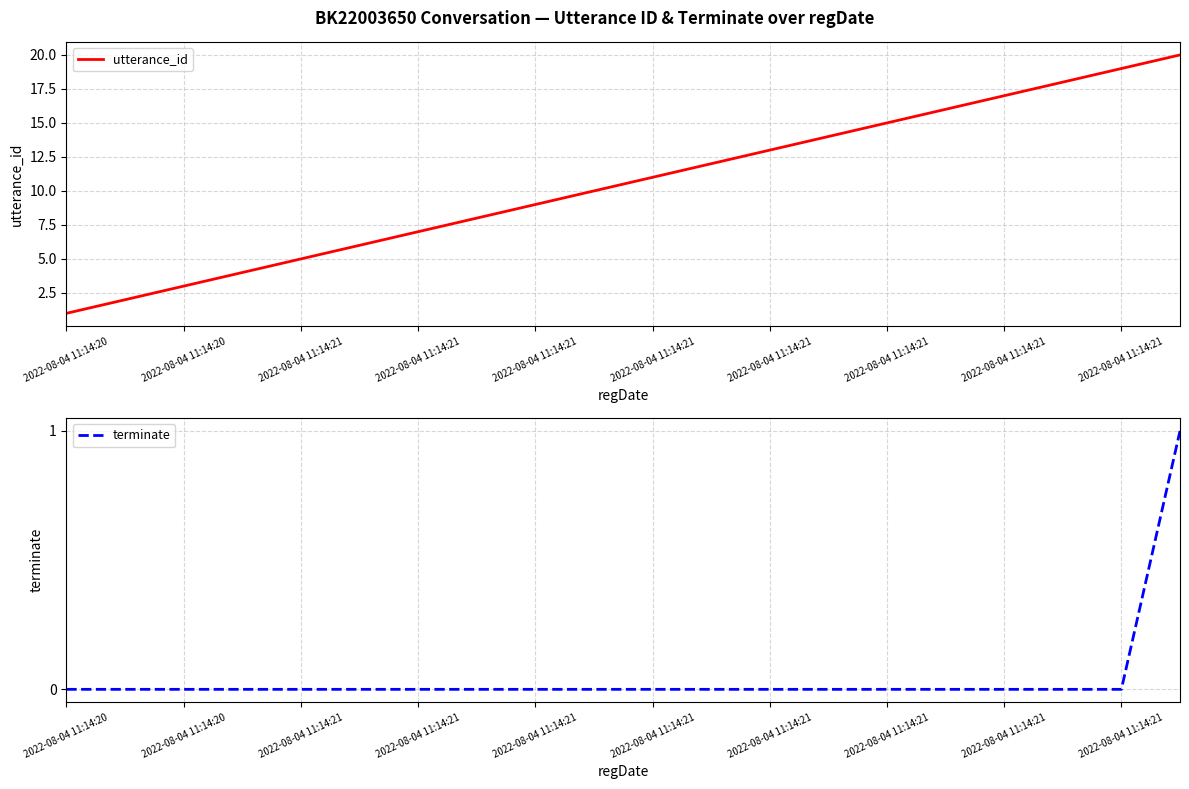

Is the value of terminate at 2022-08-04 11:14:20 greater than the value of utterance_id at 2022-08-04 11:14:21?

No